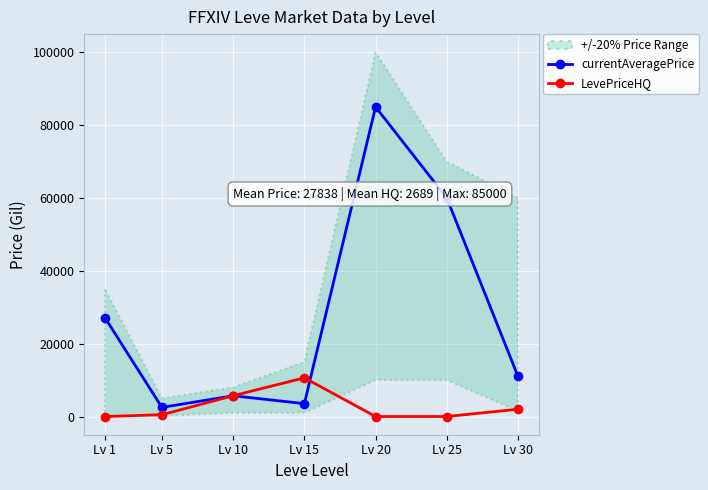

Where do LevePriceHQ and currentAveragePrice first cross each other?

Lv 15 and Lv 20